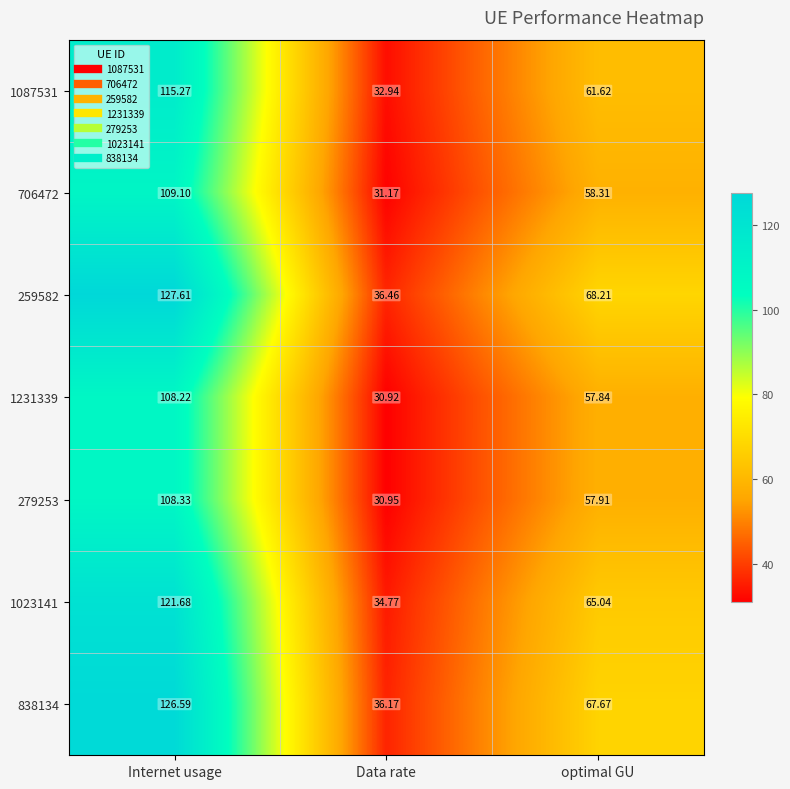

Rank the categories by 1023141 value from highest to lowest.

Internet usage, optimal GU, Data rate